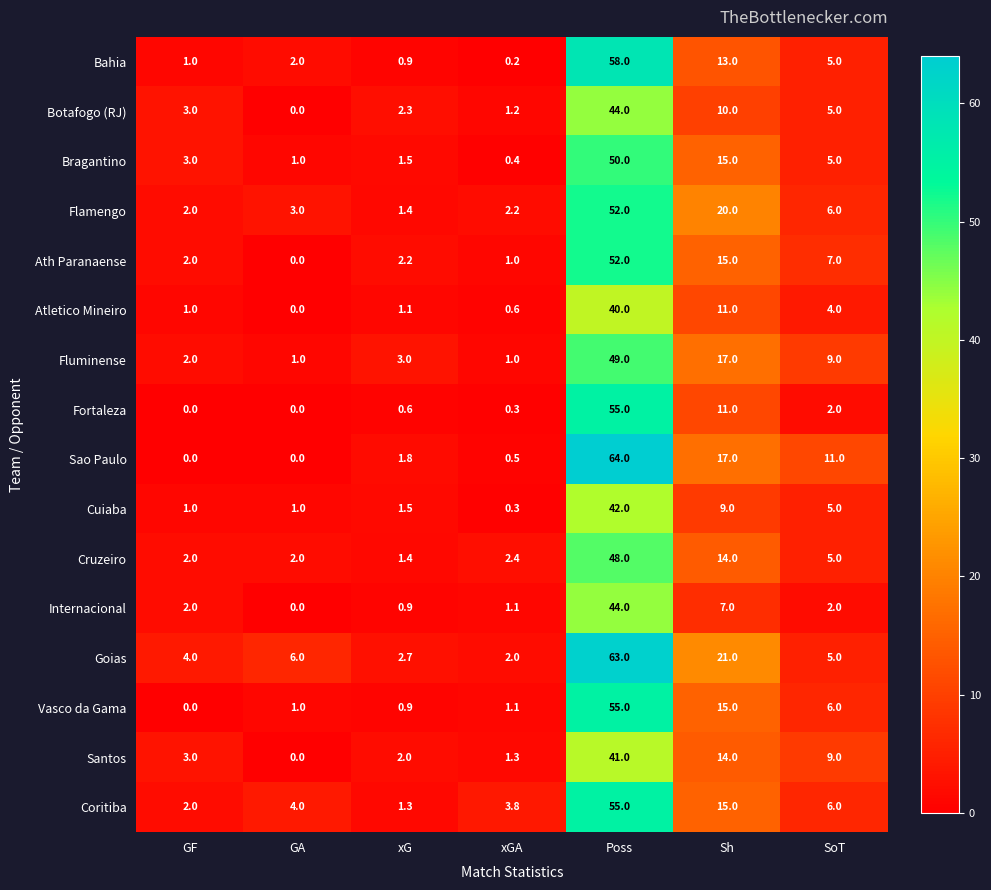

What is the spread (max minus min) of values at Poss?

24.0